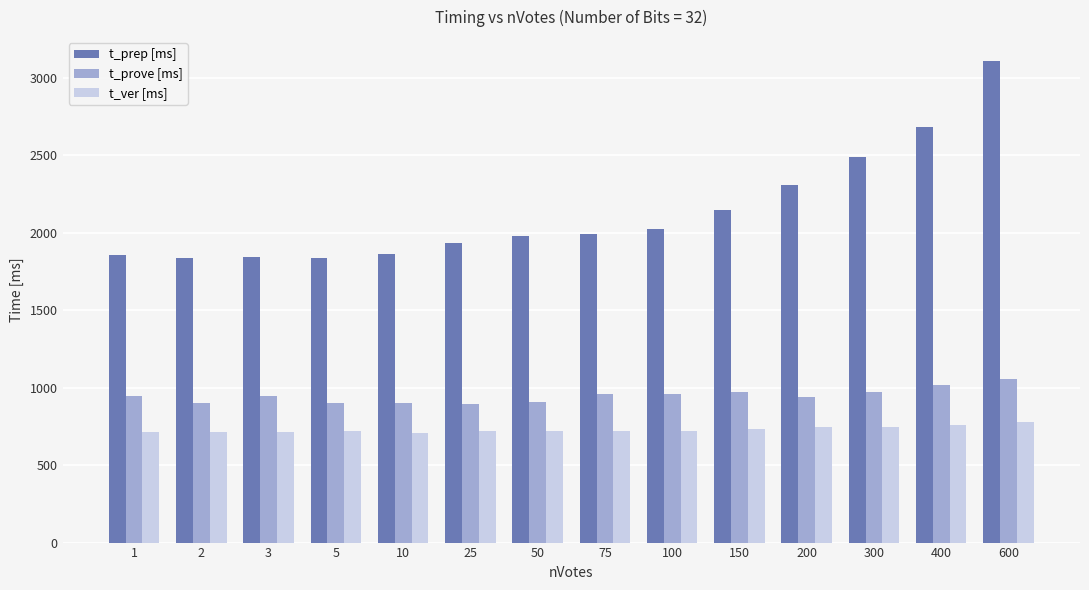

At 10, list the series in order from smallest to largest.

t_ver [ms], t_prove [ms], t_prep [ms]